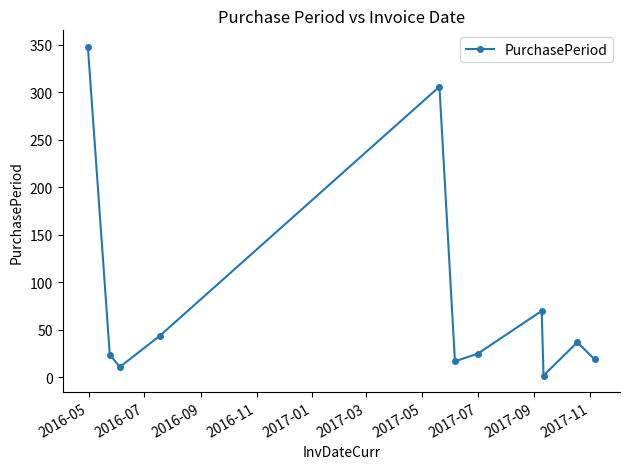

How many points are lower than both their immediate neighbors (excluding endpoints)?

3